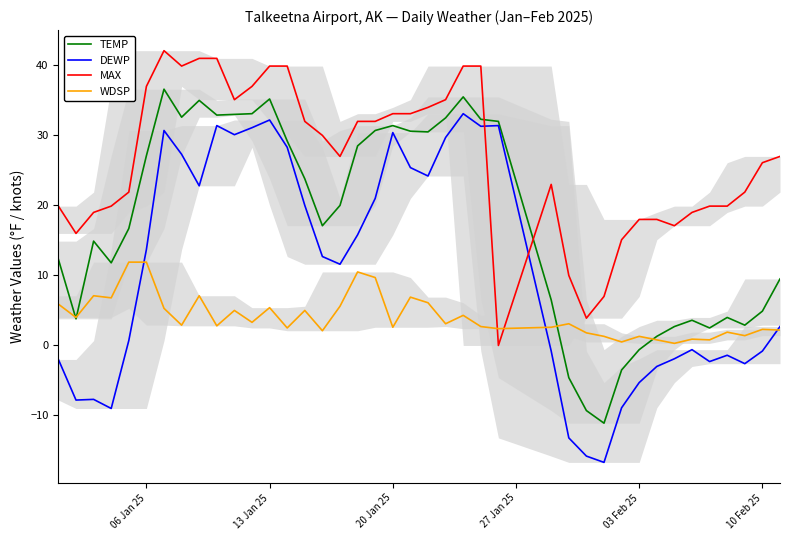

What is the value of the TEMP point at the 27th from the left?

6.5